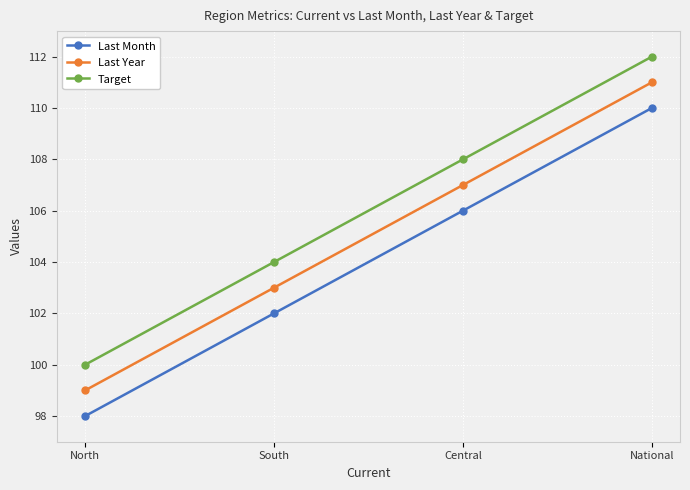

What is the average value of the Target series?

106